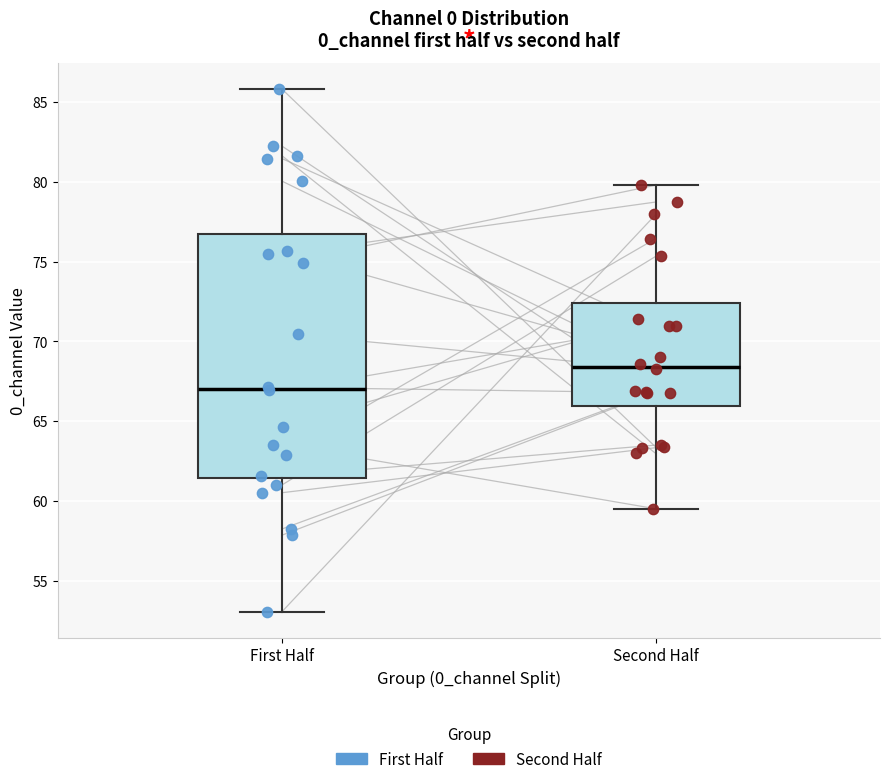

Which box's median line is the highest?

Second Half